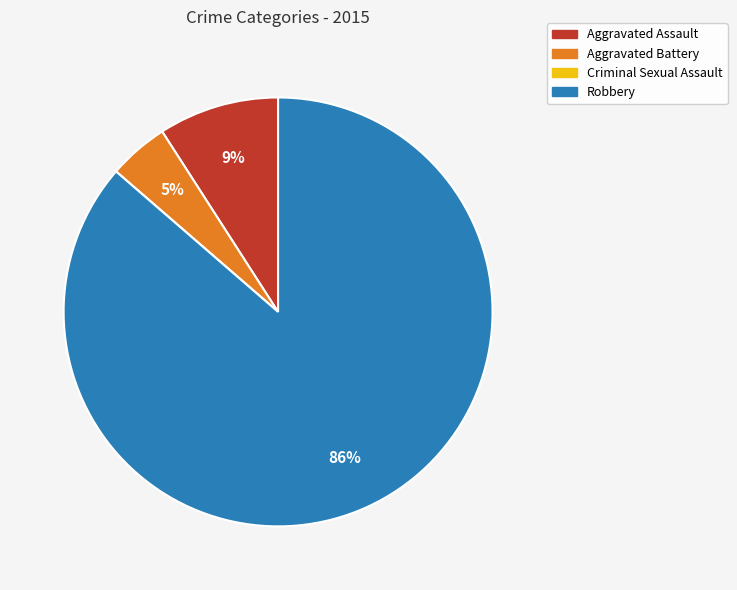

Does Robbery represent more than half of the total?

Yes